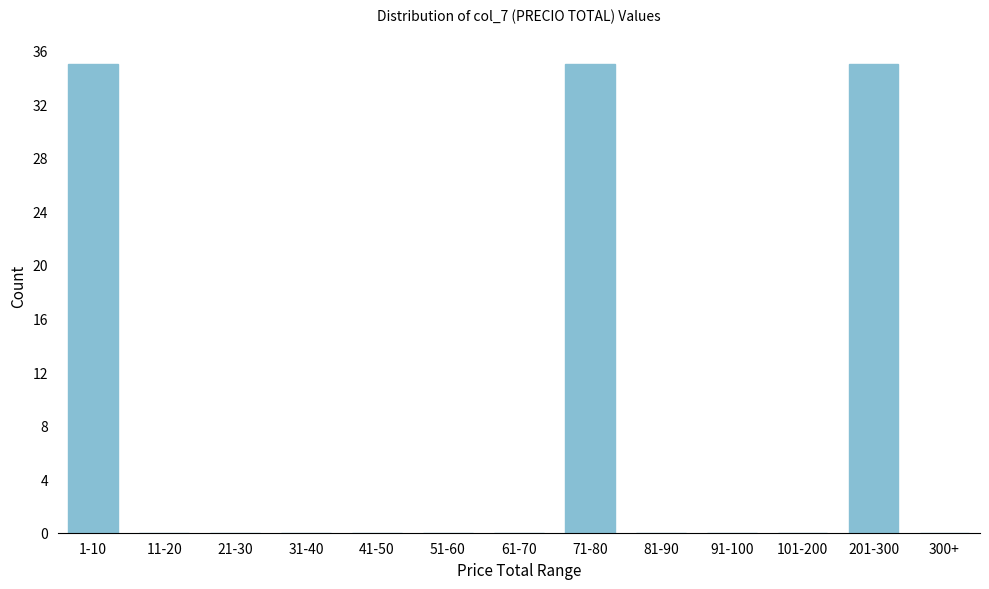

Reading right to left, list all the values displayed in this chart.

300+=0	201-300=35	101-200=0	91-100=0	81-90=0	71-80=35	61-70=0	51-60=0	41-50=0	31-40=0	21-30=0	11-20=0	1-10=35